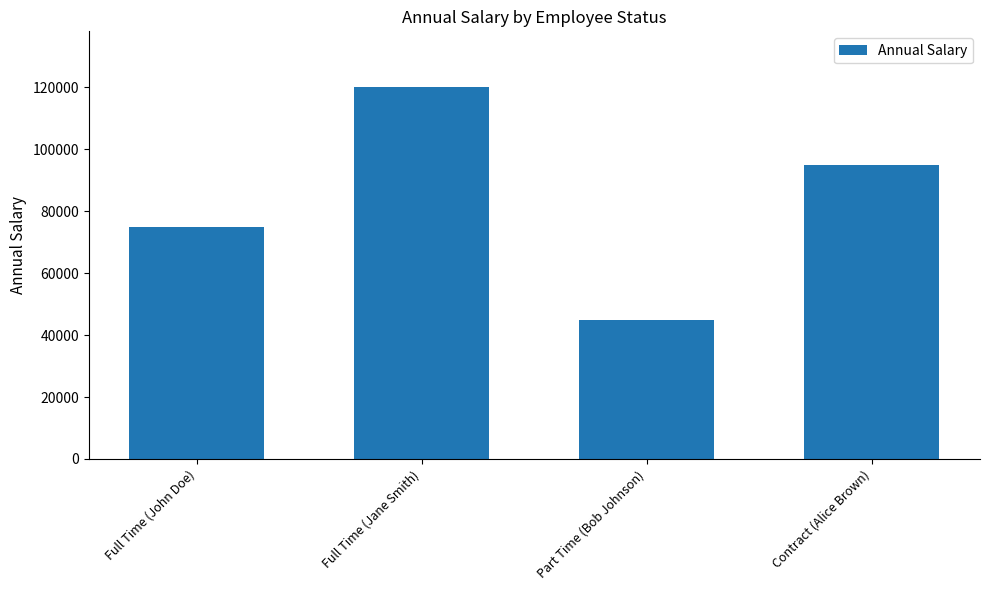

Reading left to right, extract all data points from this chart.

75000	120000	45000	95000